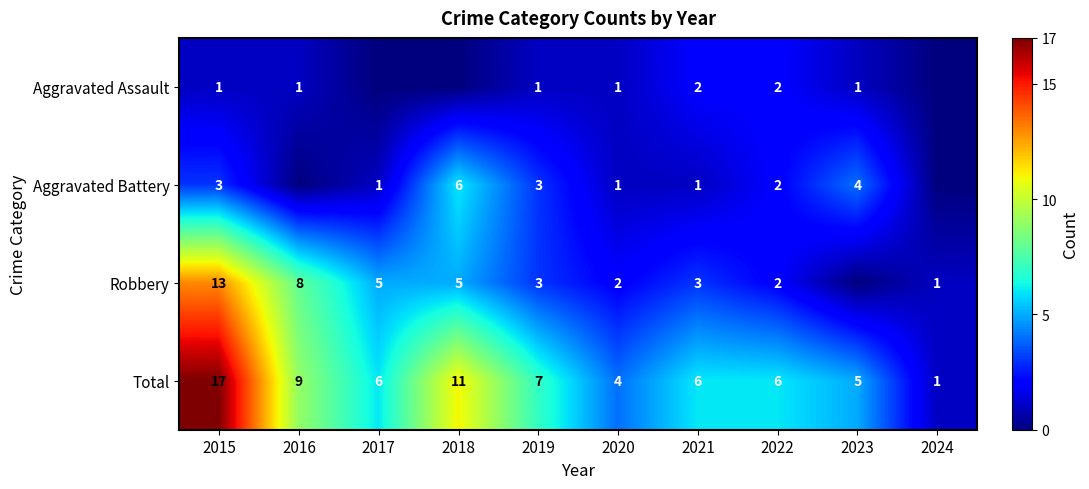

What is the sum of all Total values?

72